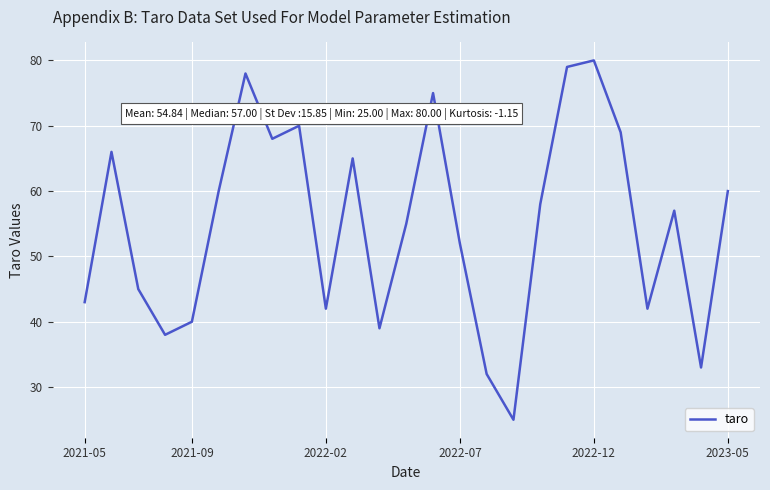

What is the smallest value displayed?

25